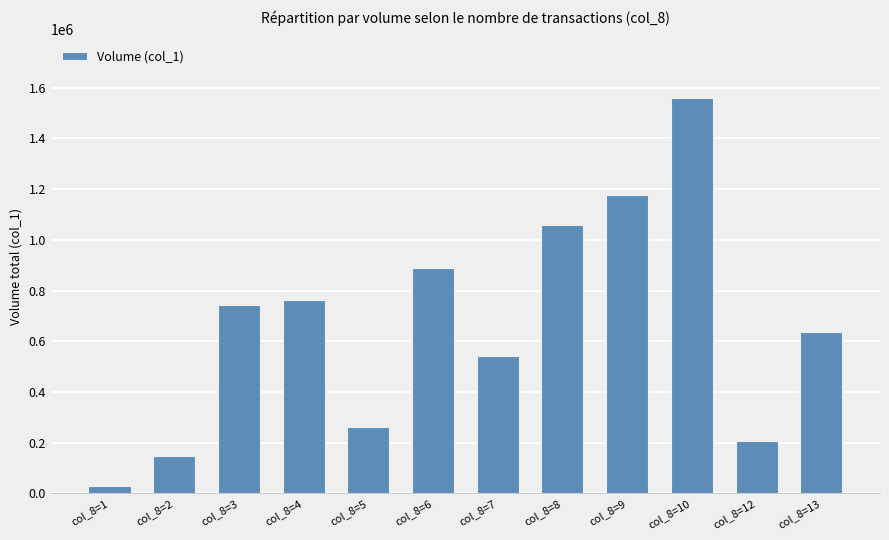

Read the value at col_8=4.

762000